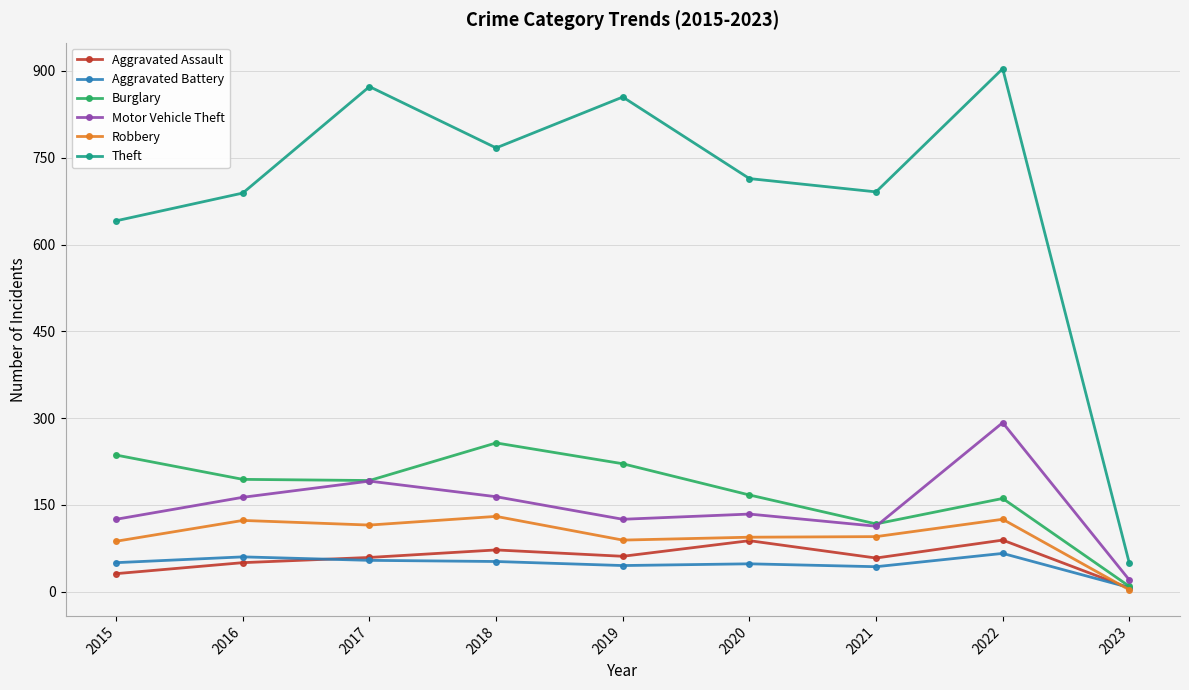

How many data points in Aggravated Assault are less than 59?

4